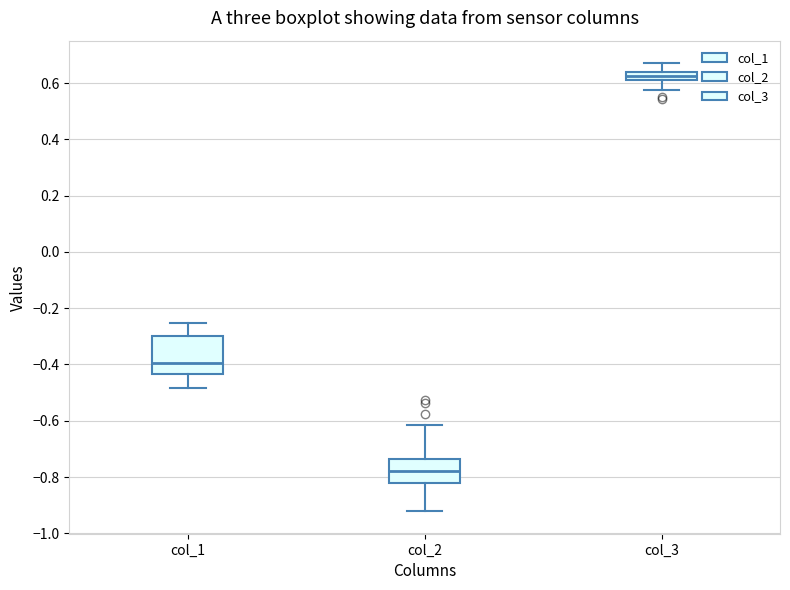

Which box is the tallest, from its lower edge to its upper edge?

col_1